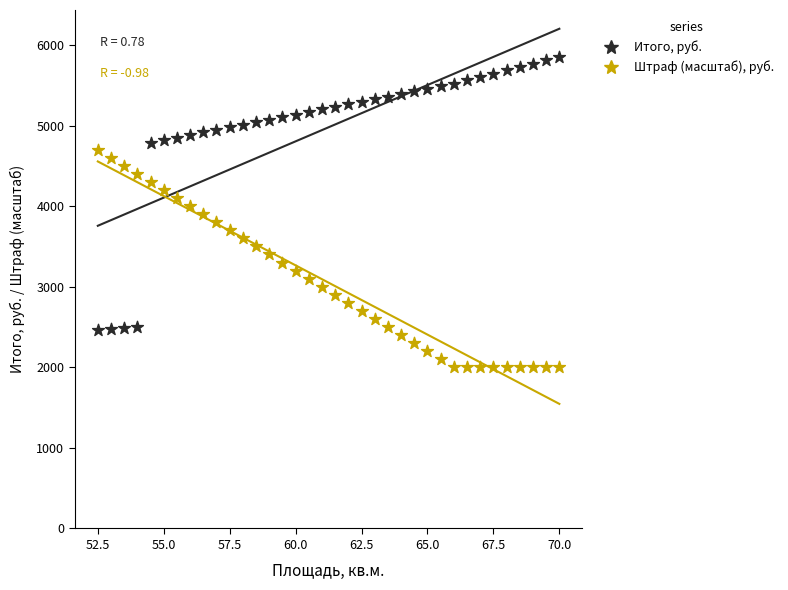

Which series reaches the minimum Y coordinate?

Штраф (масштаб), руб.